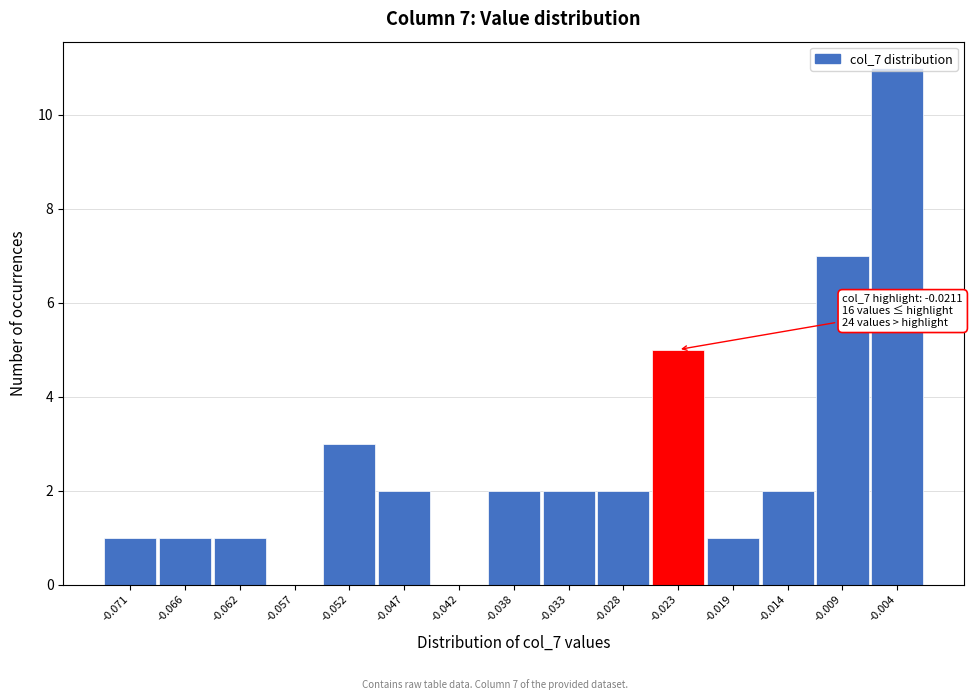

Approximately how many times larger is the value at -0.047 compared to -0.033?

1.0